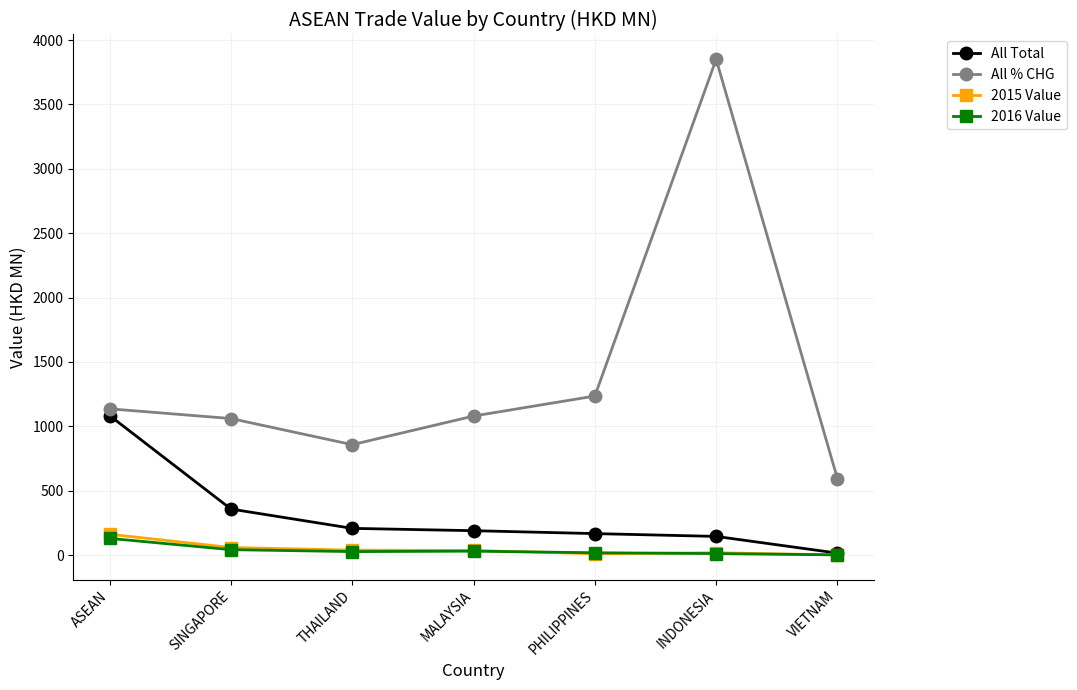

At which category does All % CHG reach its first local valley?

THAILAND